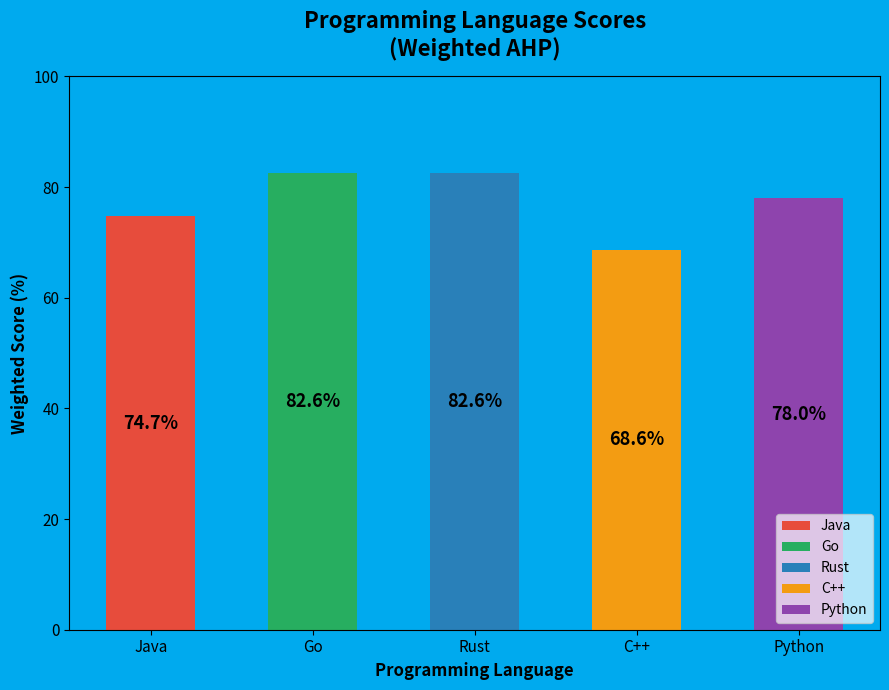

What is the ratio of the value at Python to the value at Go?

0.9